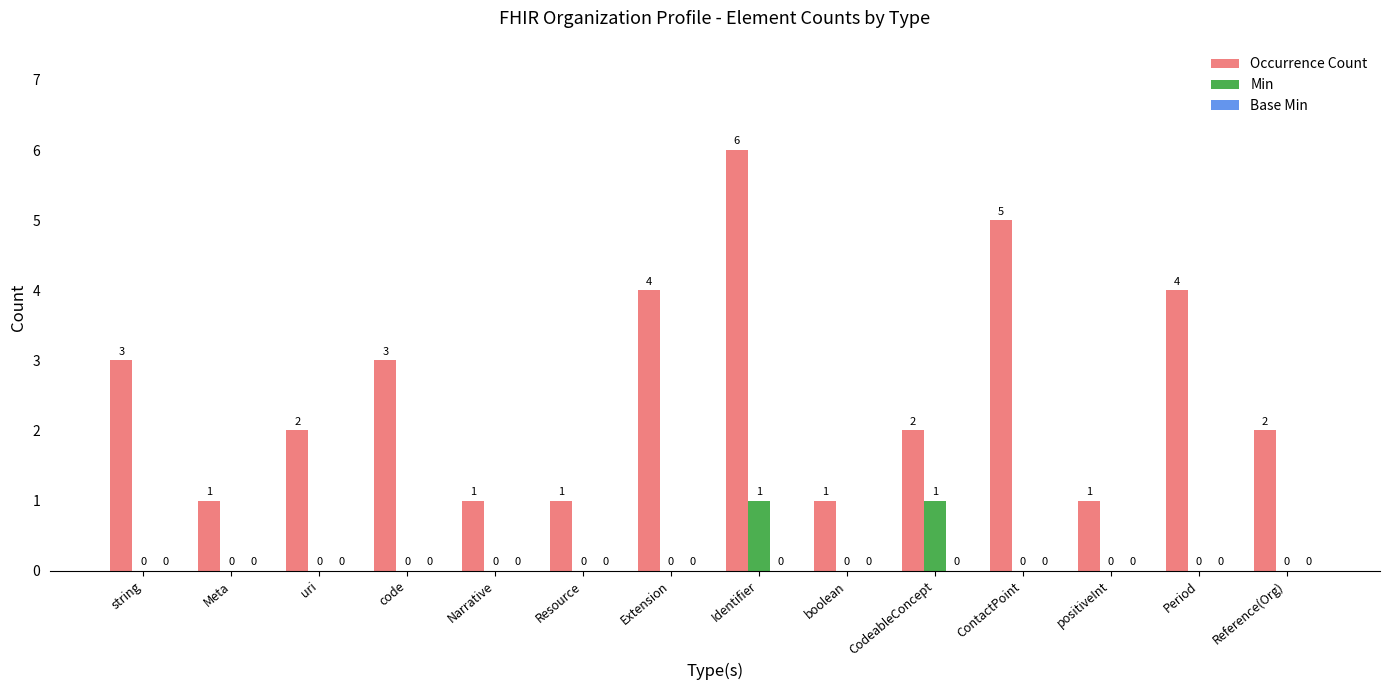

At which category is the sum across all series the highest?

Identifier